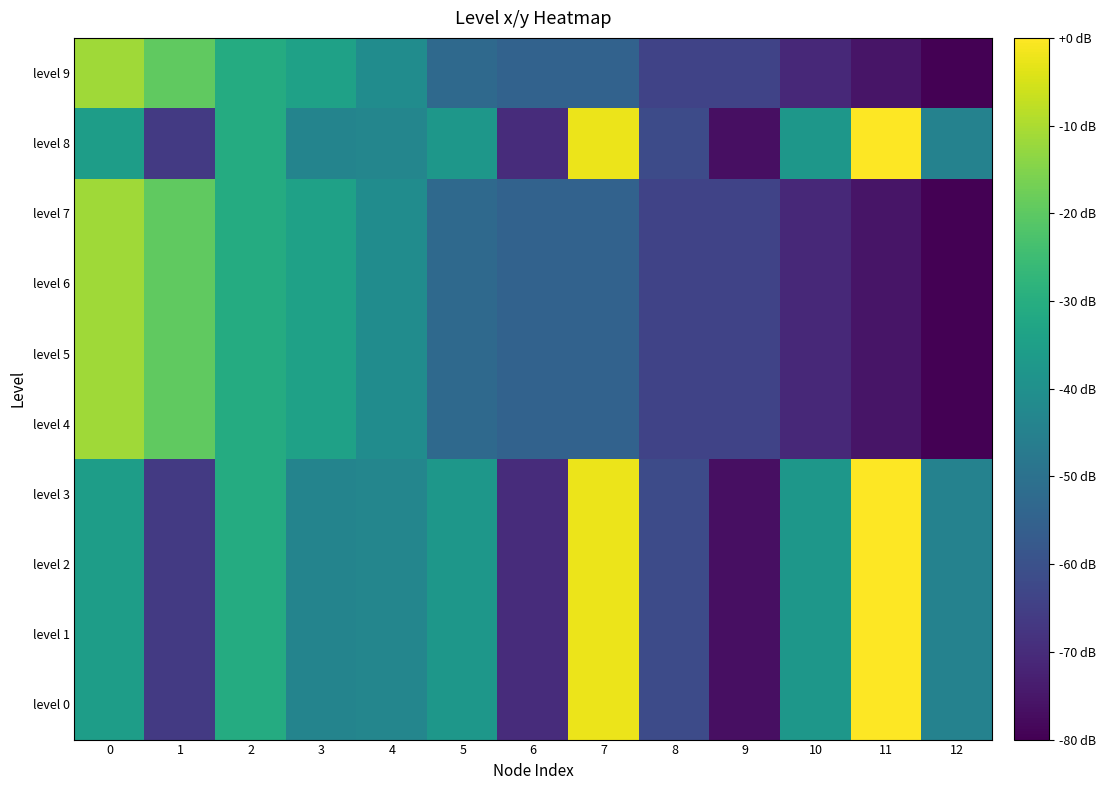

Between 9 and 5, which is larger?

5